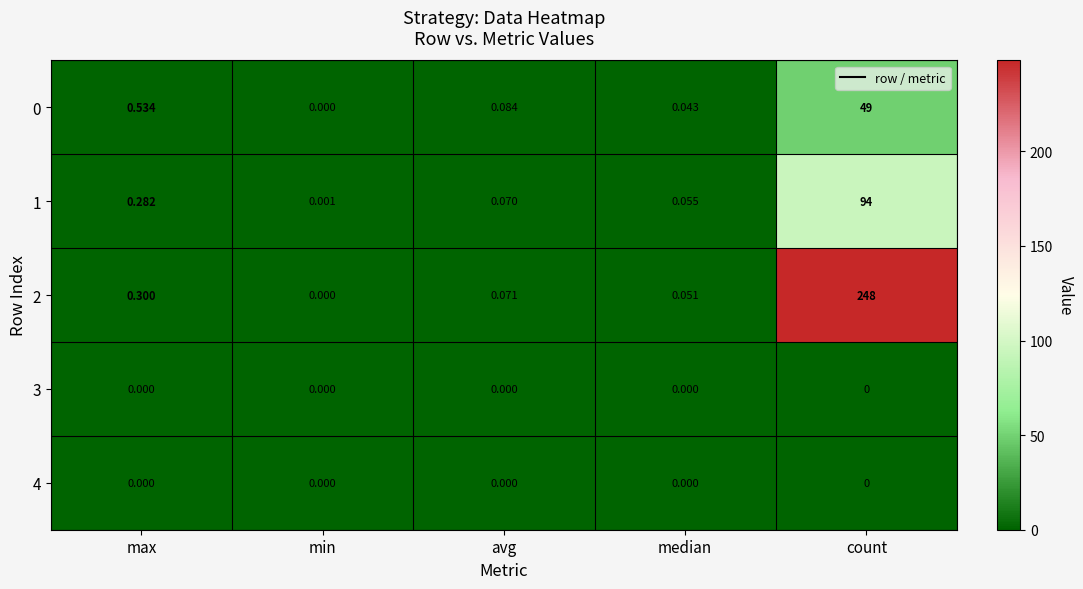

List the labels in order of 0 value, smallest first.

min, median, avg, max, count